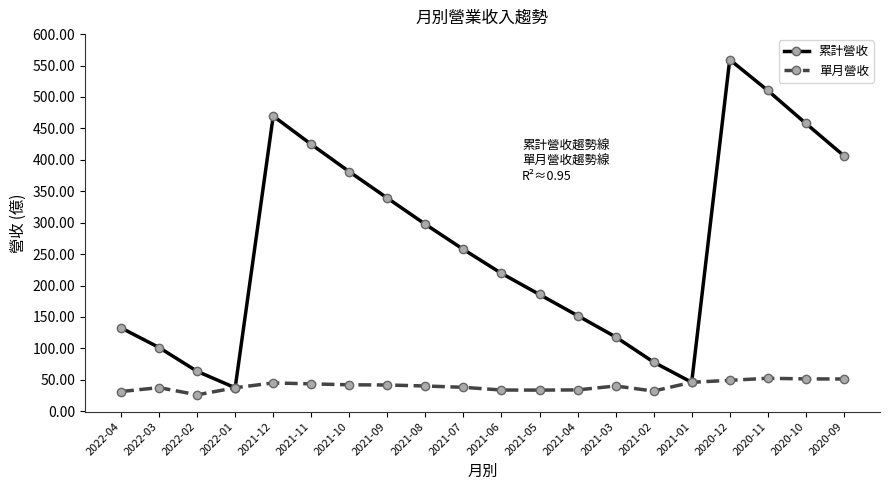

Rank the series by their maximum value, from lowest to highest.

單月營收, 累計營收